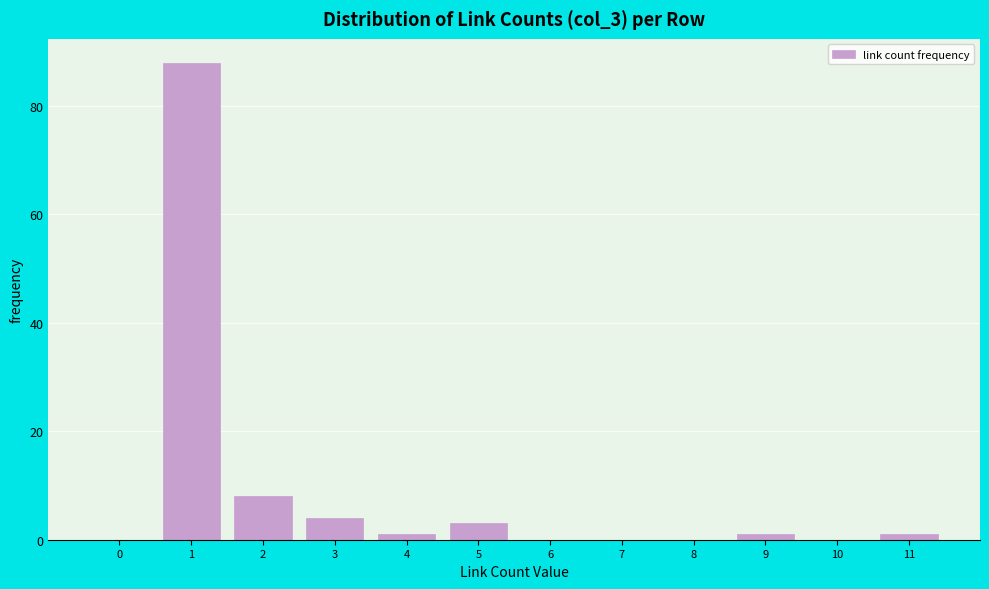

Reading left to right, list all the values displayed in this chart.

0=0	1=88	2=8	3=4	4=1	5=3	6=0	7=0	8=0	9=1	10=0	11=1